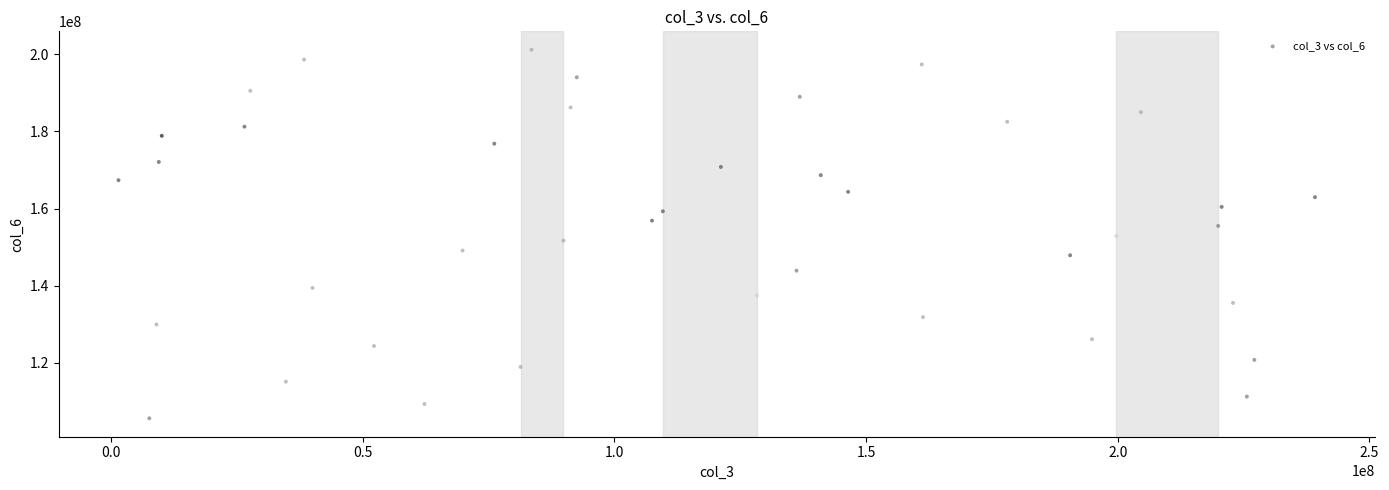

What is the range of X values (max minus min)?

237742368